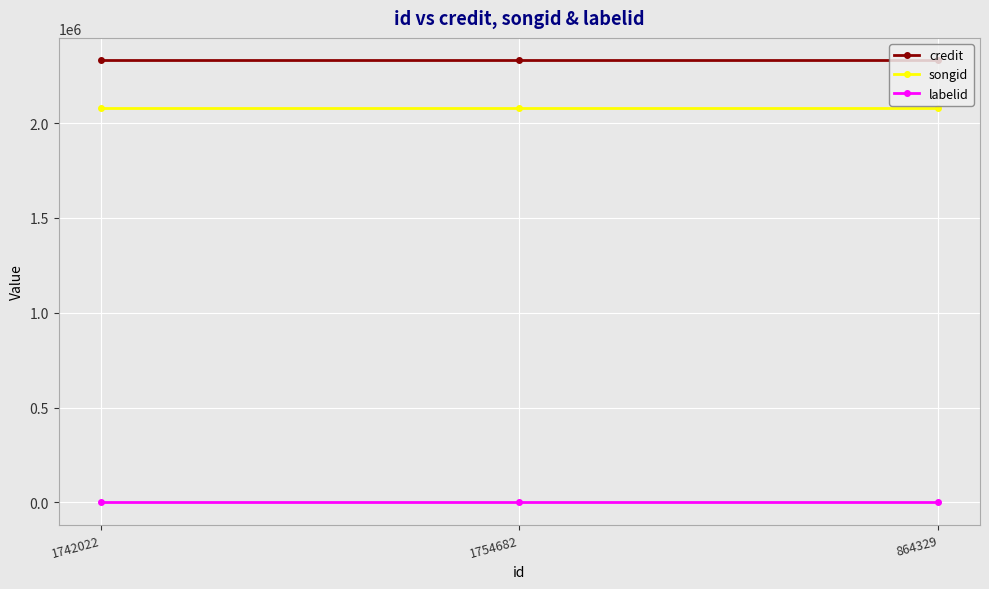

What is the greatest value displayed?

2332492